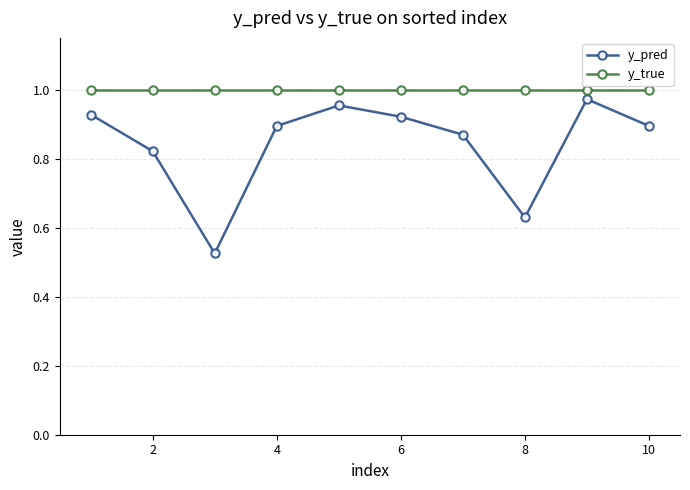

Which series has the largest total across all categories?

y_true